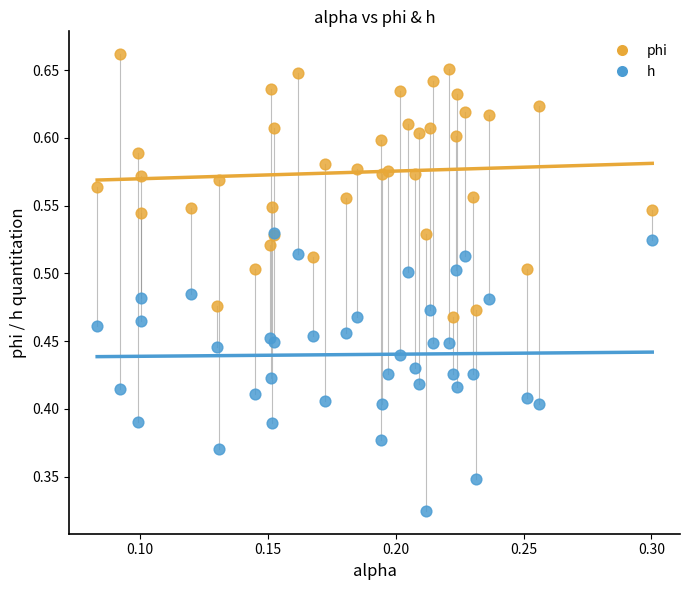

What are all the series names shown in the legend?

phi, h